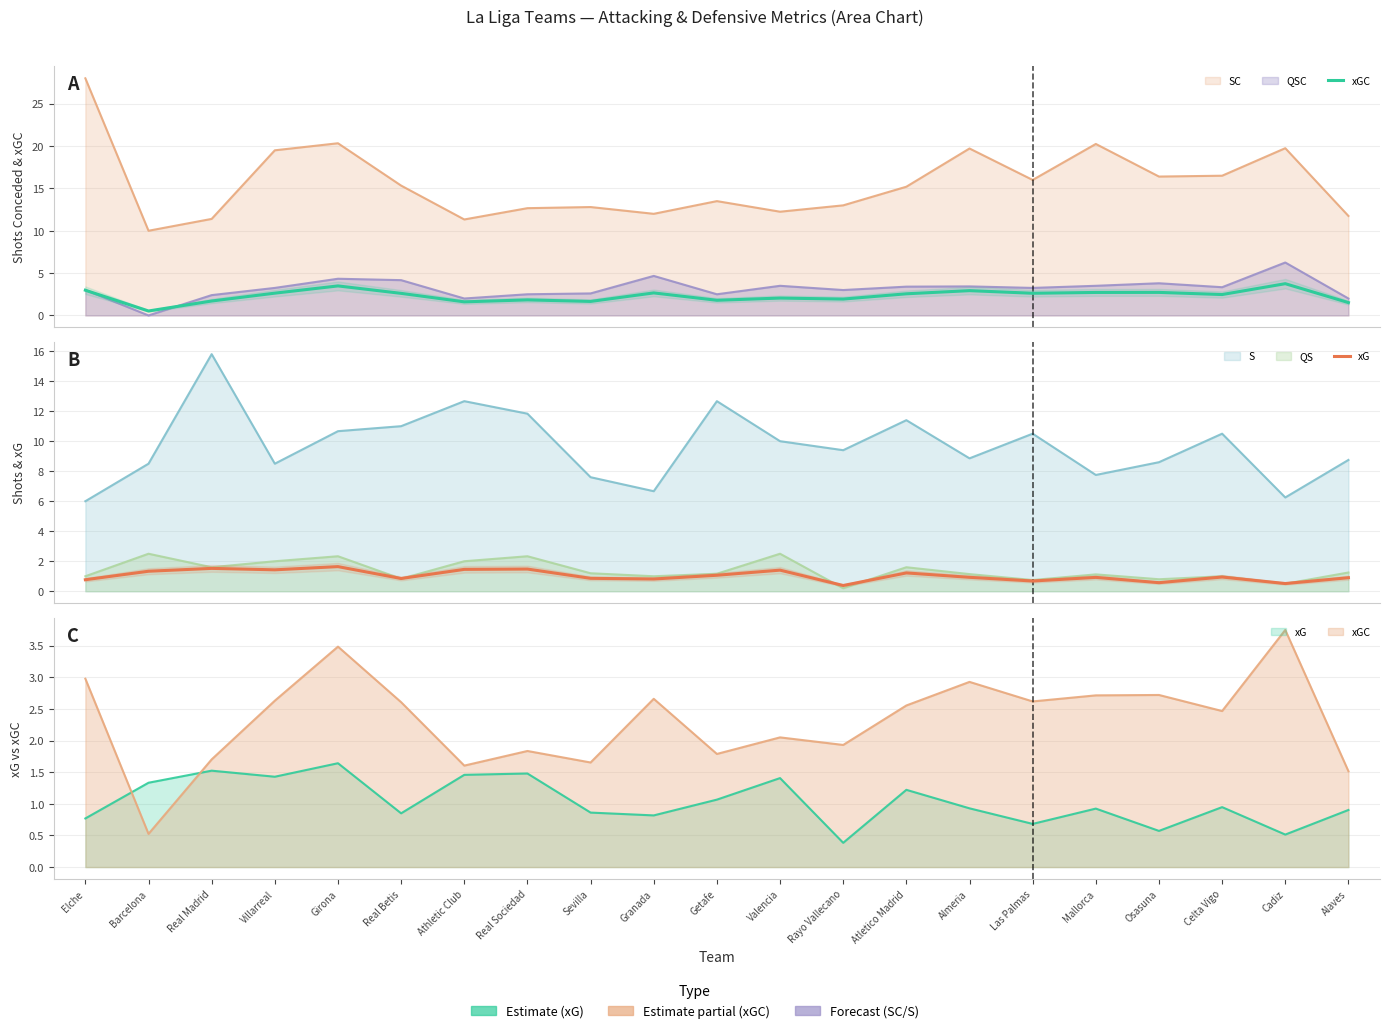

True or false: xG has more than 0 points higher than both neighbors.

True